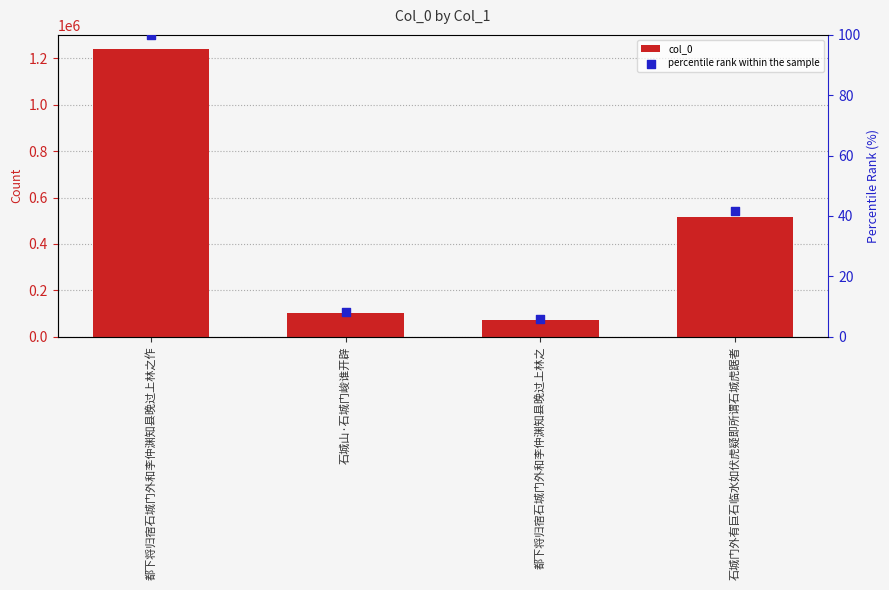

At which category is the sum across all series the highest?

都下将归宿石城门外和李仲渊知县晚过上林之作